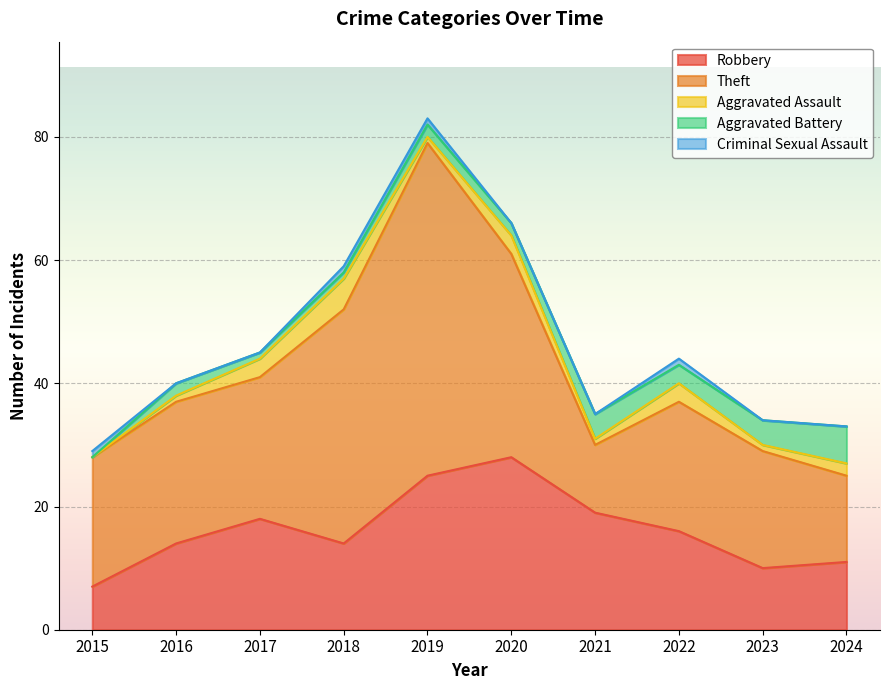

At which category does Aggravated Assault reach its first local peak?

2018